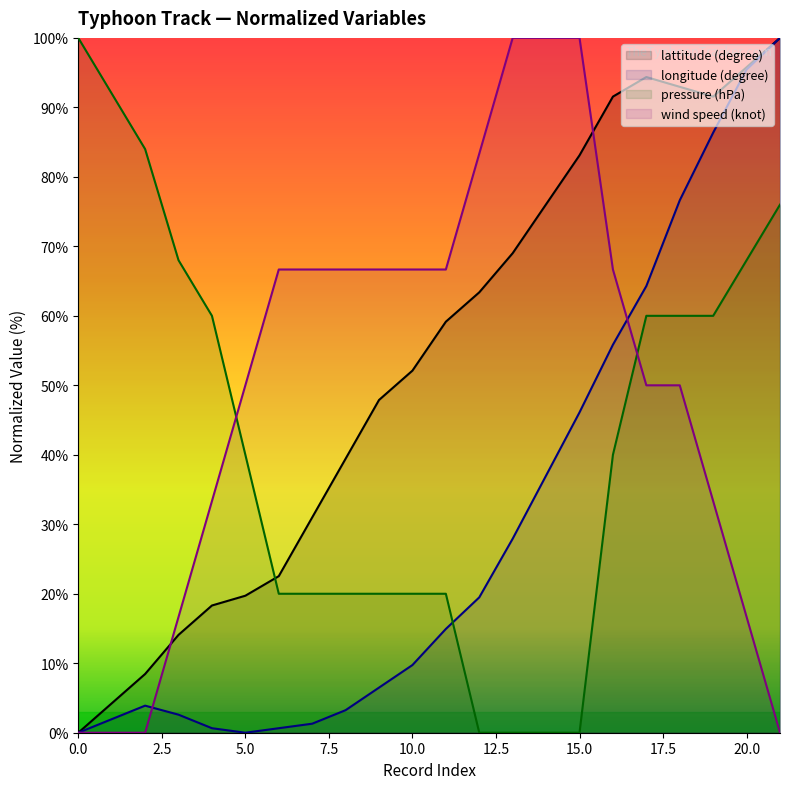

Which series has the largest total across all categories?

lattitude (degree)